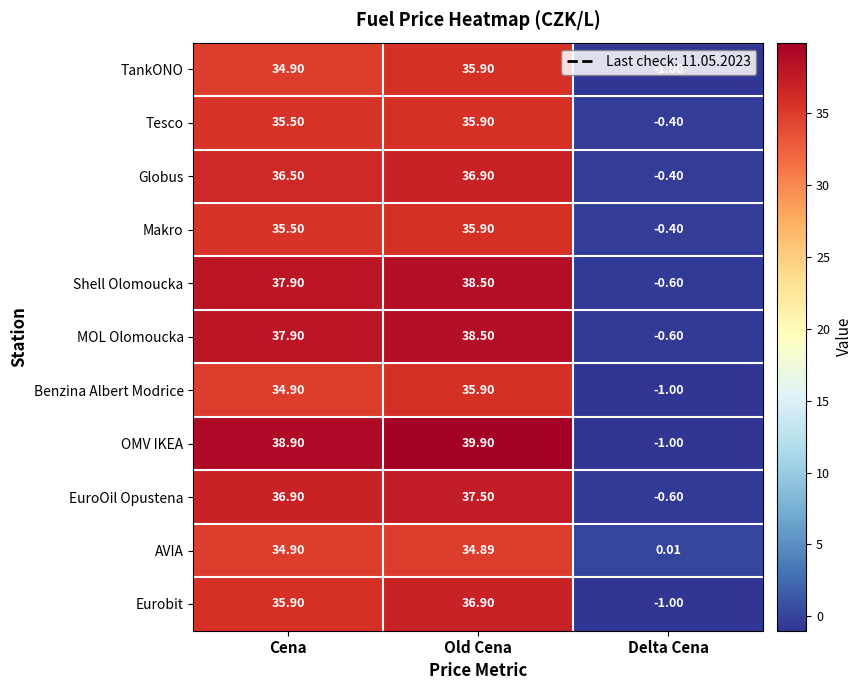

List the labels in order of Eurobit value, smallest first.

Delta Cena, Cena, Old Cena